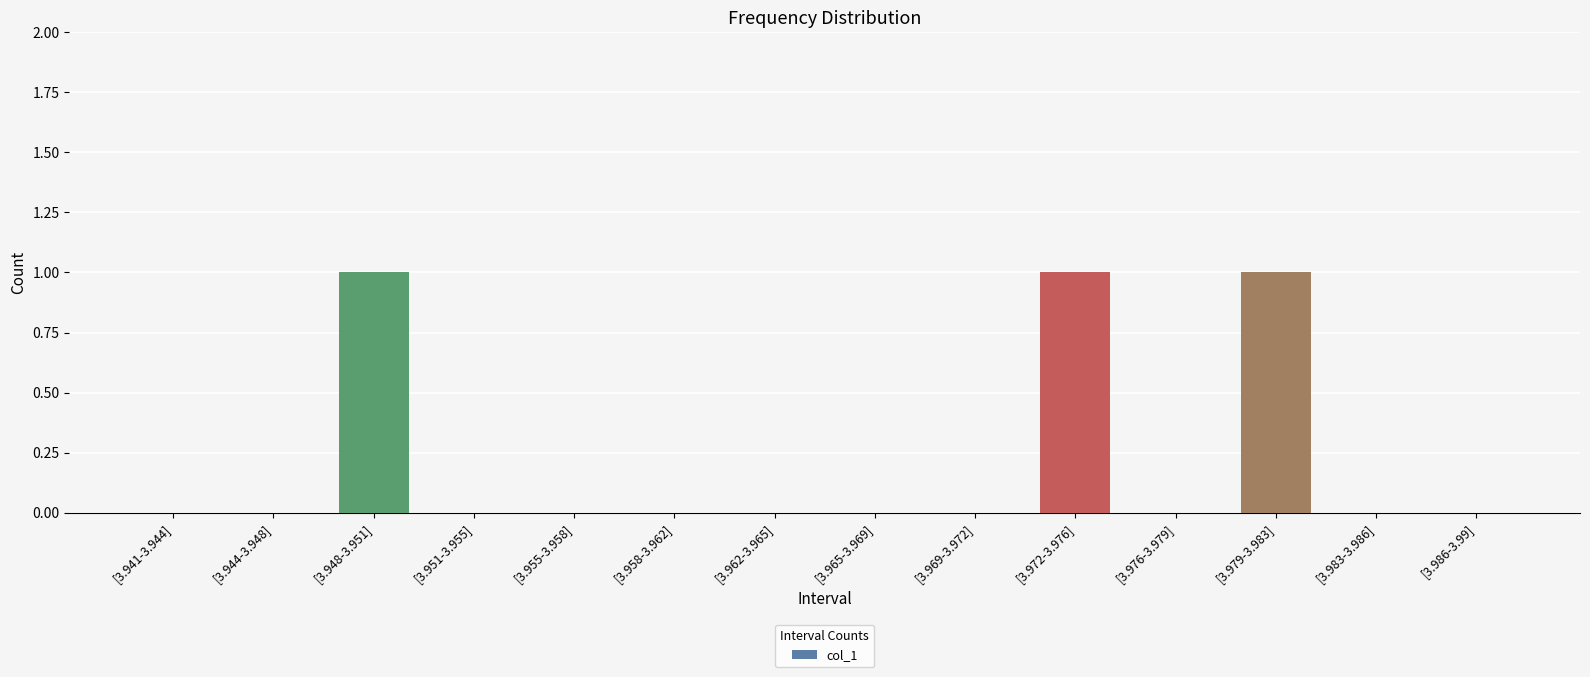

How many series are shown in this chart?

1